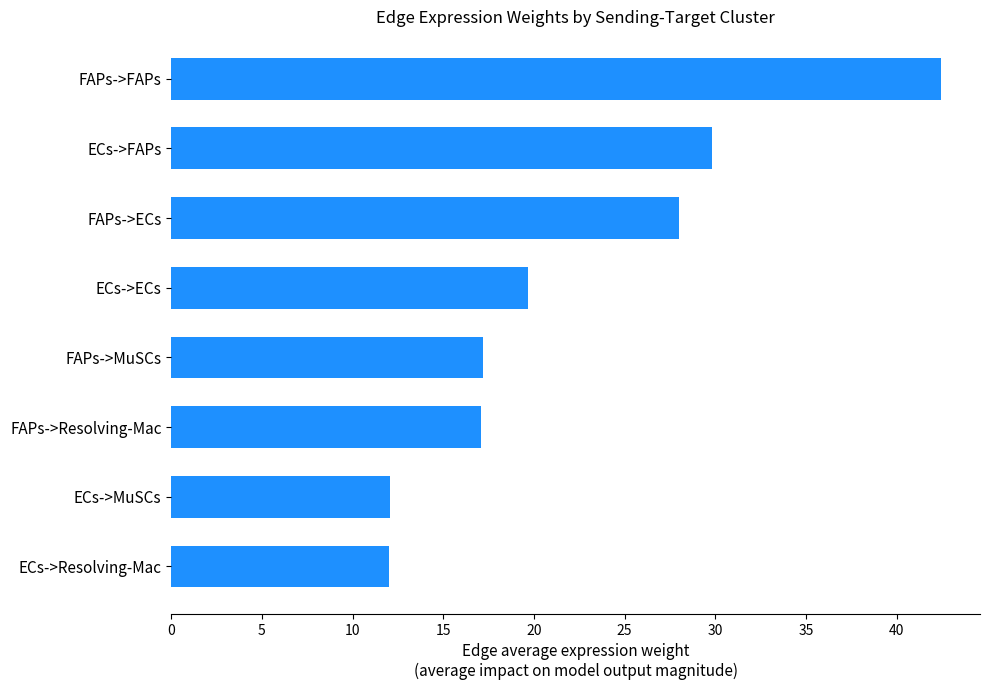

What is the approximate value at ECs->ECs?

19.7